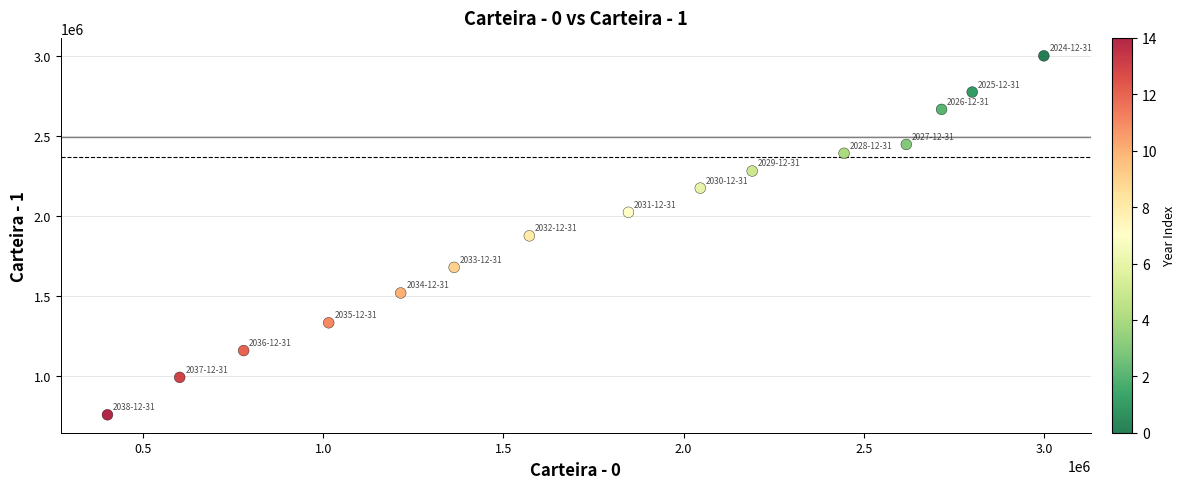

What is the range of X values (max minus min)?

2599104.8